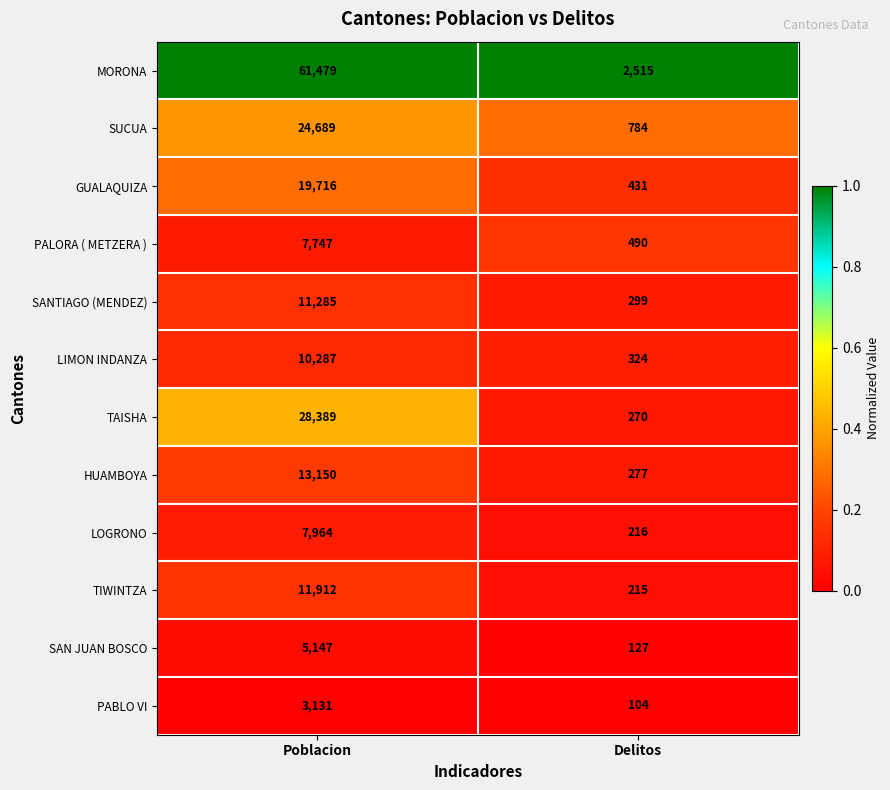

What is the difference between the highest and lowest values at Delitos?

2411